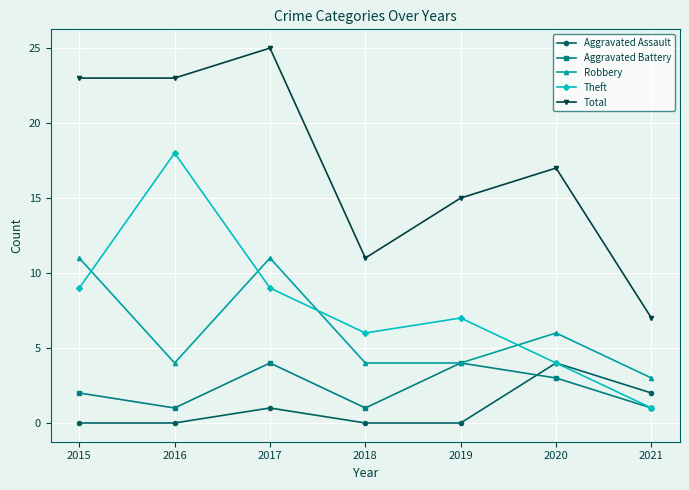

Read the Total value at 2020.

17